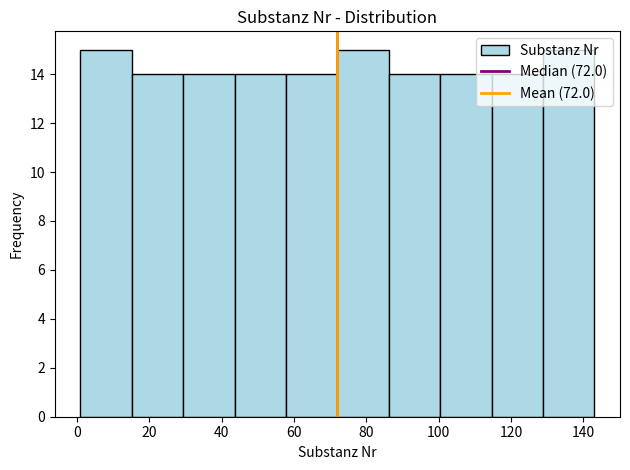

Reading left to right, list every bar in this chart as the range it spans on the x-axis followed by its height. Neither the bar edges nor the heights are printed on the chart, so give them approximately, as read against the axes.

1.0 to 15.2: 15
15.2 to 29.4: 14
29.4 to 43.6: 14
43.6 to 57.8: 14
57.8 to 72.0: 14
72.0 to 86.2: 15
86.2 to 100.4: 14
100.4 to 114.6: 14
114.6 to 128.8: 14
128.8 to 143.0: 15